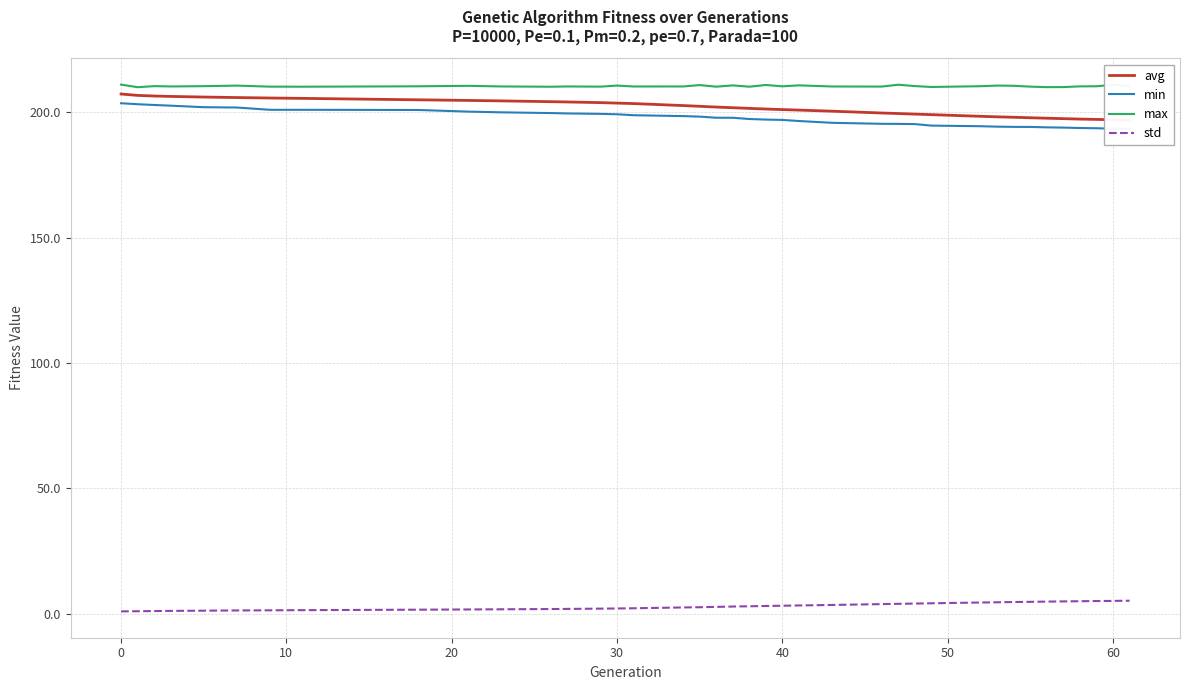

What is the value of the max point at the 20th from the left?

210.8